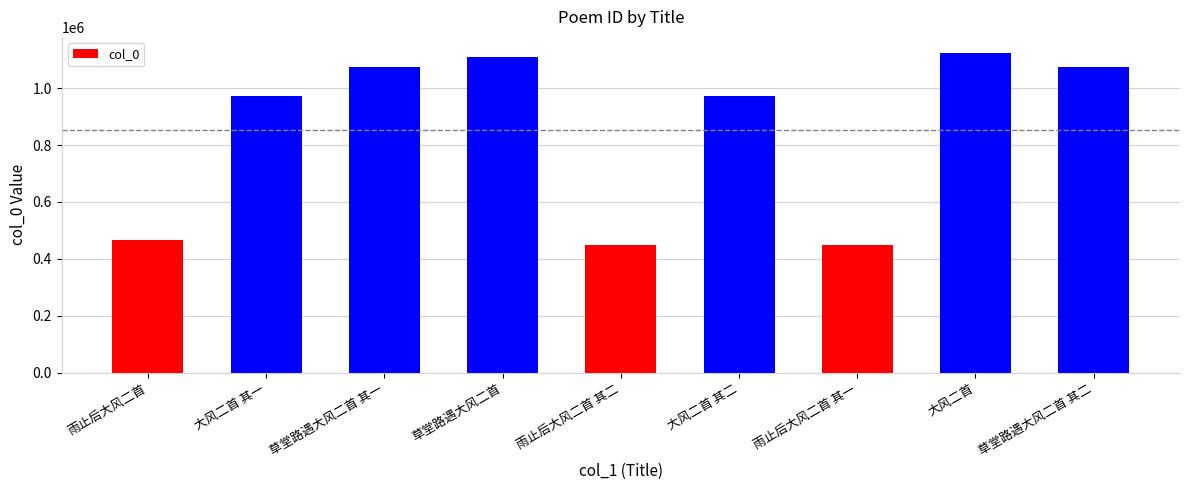

Which label corresponds to the largest value in the chart?

大风二首